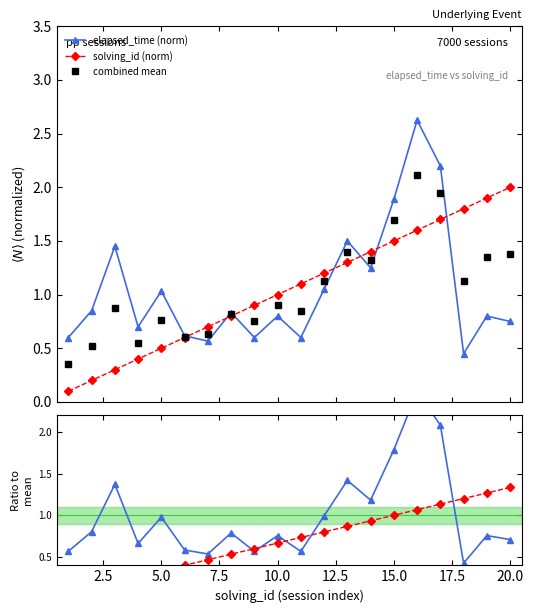

What is the value of the elapsed_time (norm) point at the 13th from the left?

1.5